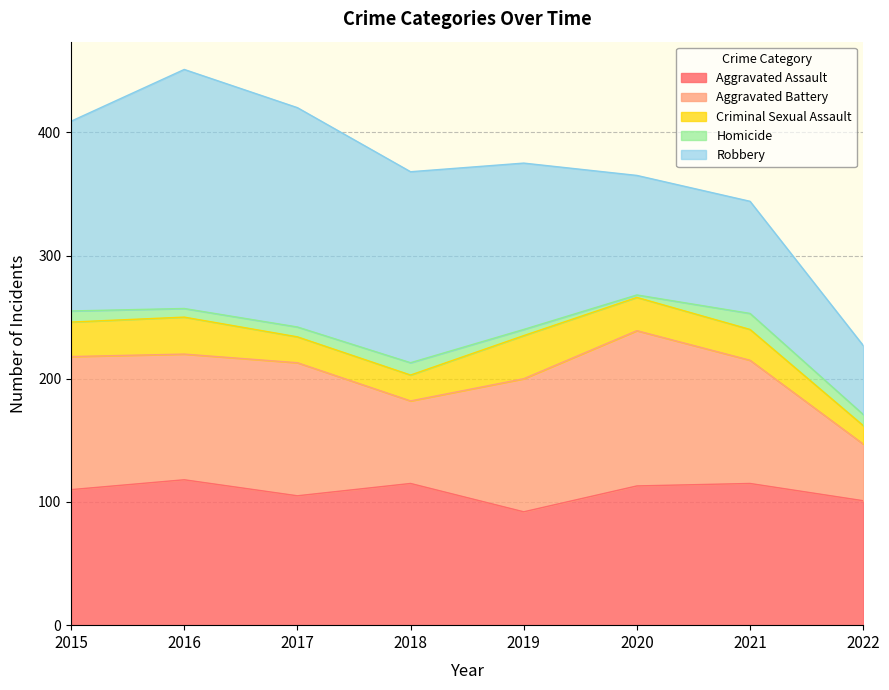

At how many categories does at least one series exceed 187?

1